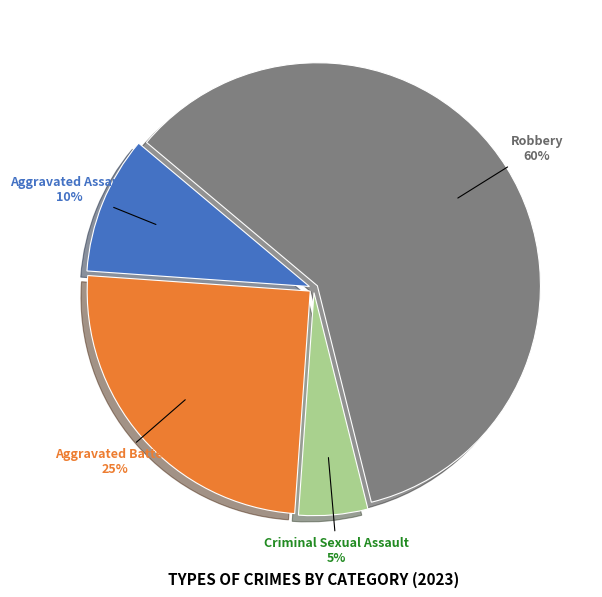

Approximately how many times larger is the value at Aggravated Assault compared to Criminal Sexual Assault?

2.0